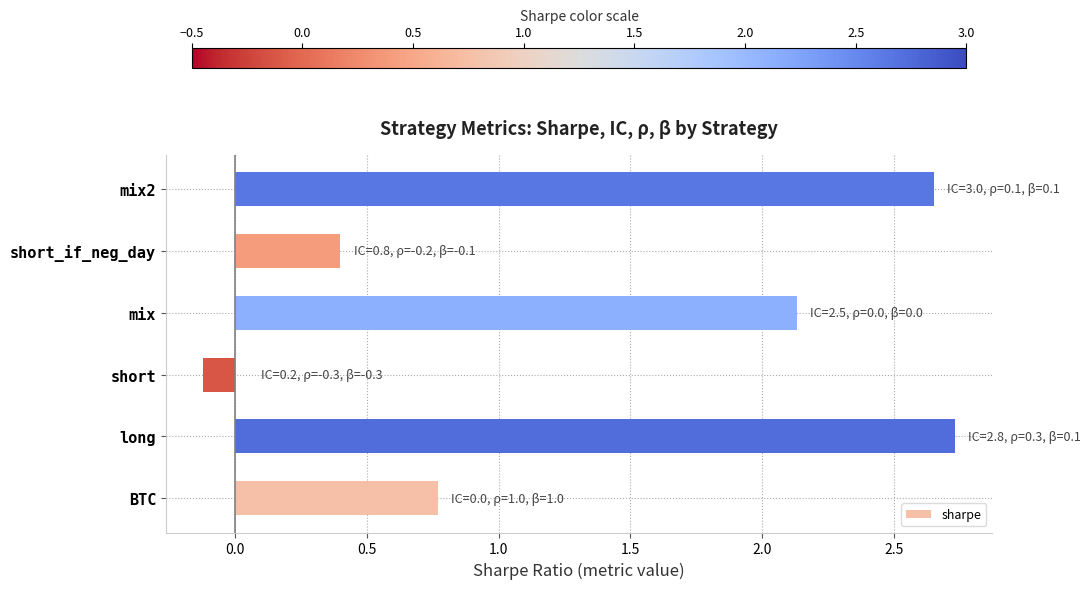

Where is the data nearest to the value 1?

BTC